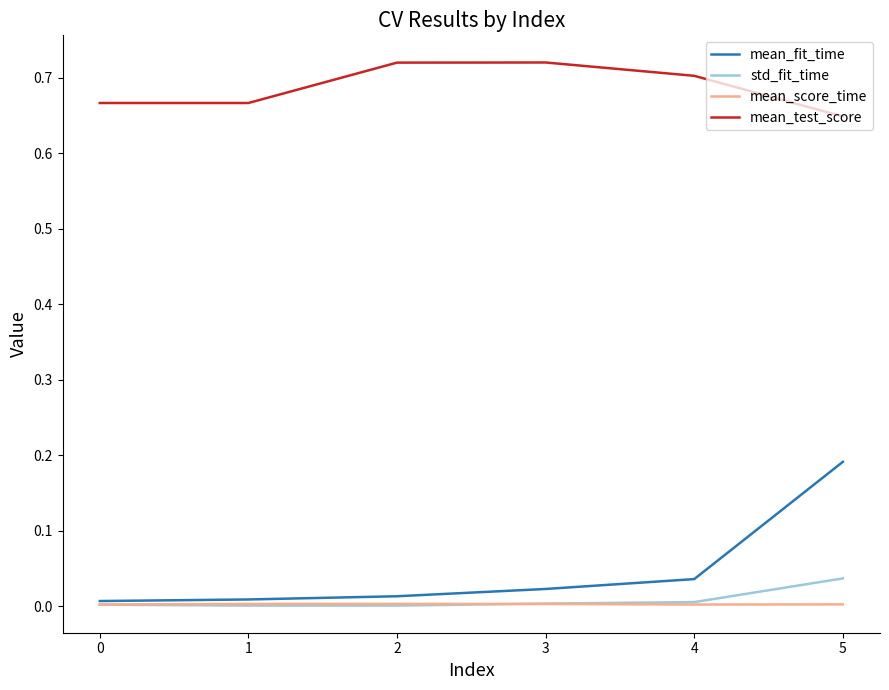

Which series has the largest total across all categories?

mean_test_score